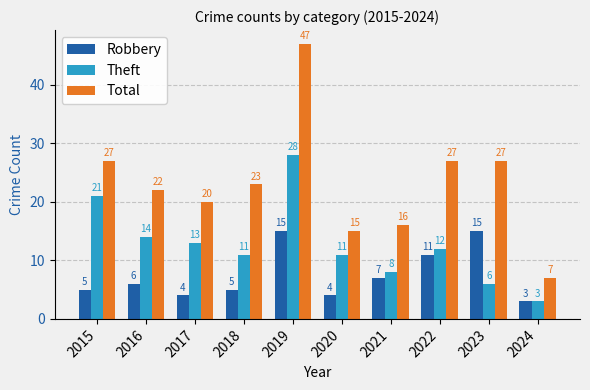

What is the value of the Robbery bar at the 6th from the left?

4